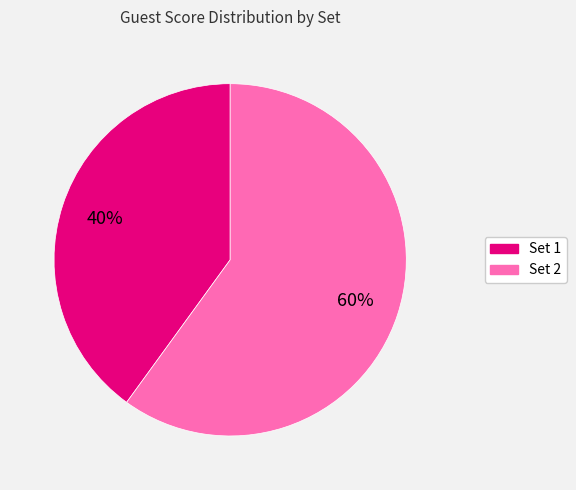

To the nearest percent, what is the difference between the largest and smallest slice percentages?

20%